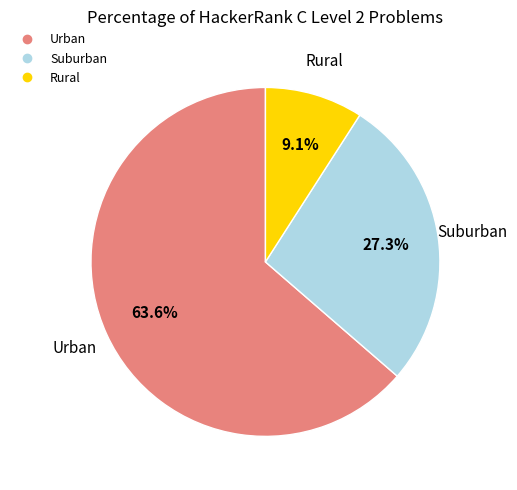

Is there a majority slice in this chart?

Yes